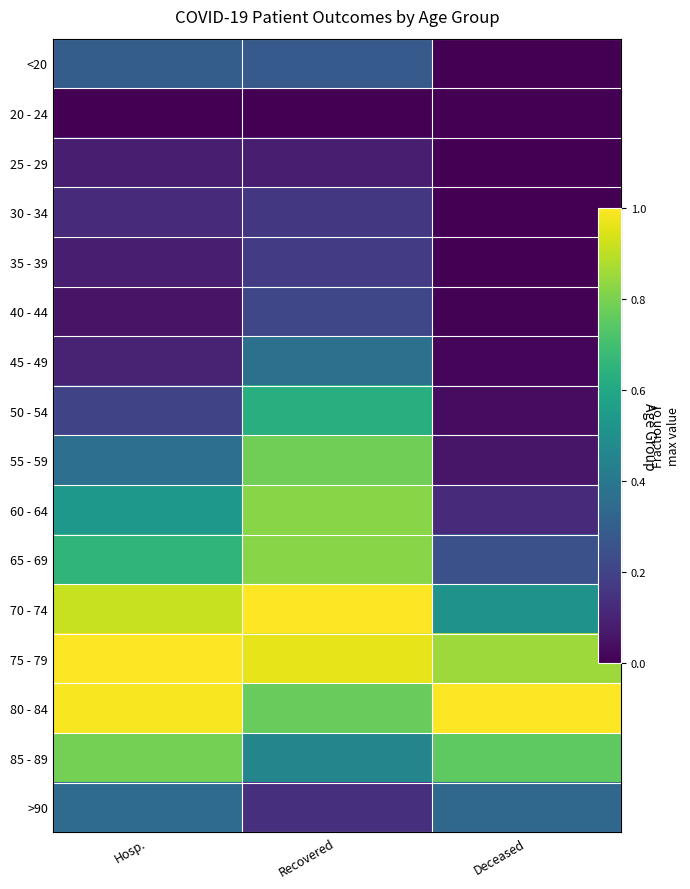

True or false: 55 - 59 has a value of 0.1 at Deceased.

False